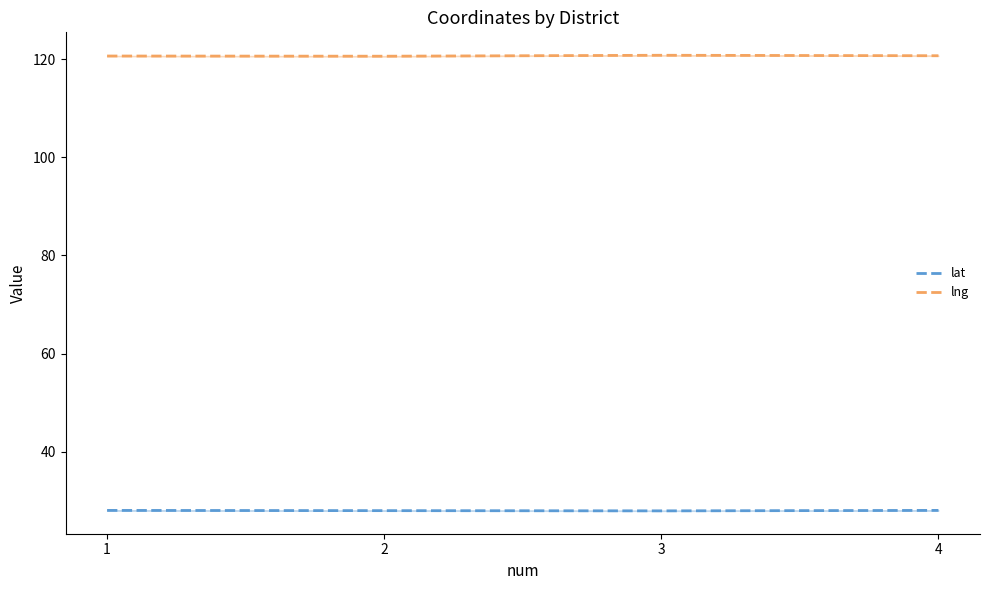

Reading right to left, list all the values displayed in this chart.

lat: 4=28.0	3=27.9	2=28.0	1=28.0
lng: 4=120.7	3=120.8	2=120.6	1=120.7